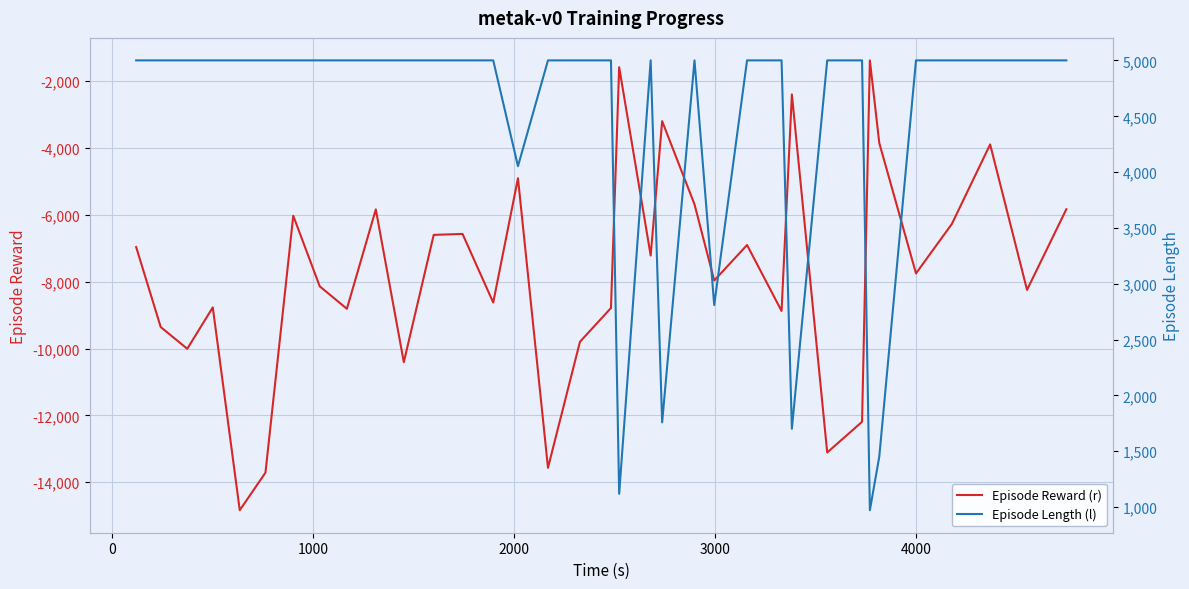

Rank the series by their maximum value, from lowest to highest.

Episode Reward (r), Episode Length (l)